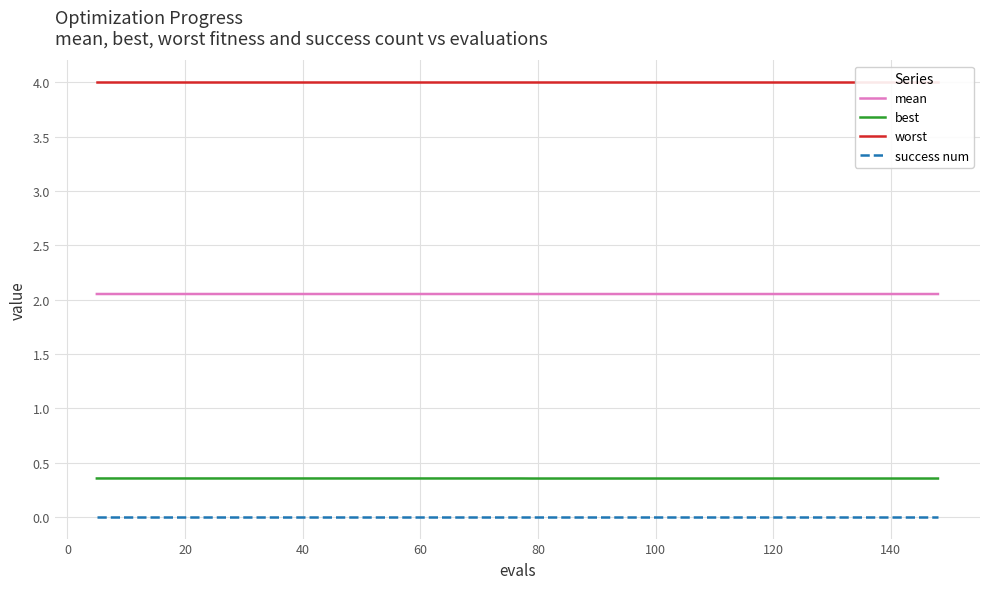

What is the average value of the worst series?

4.0